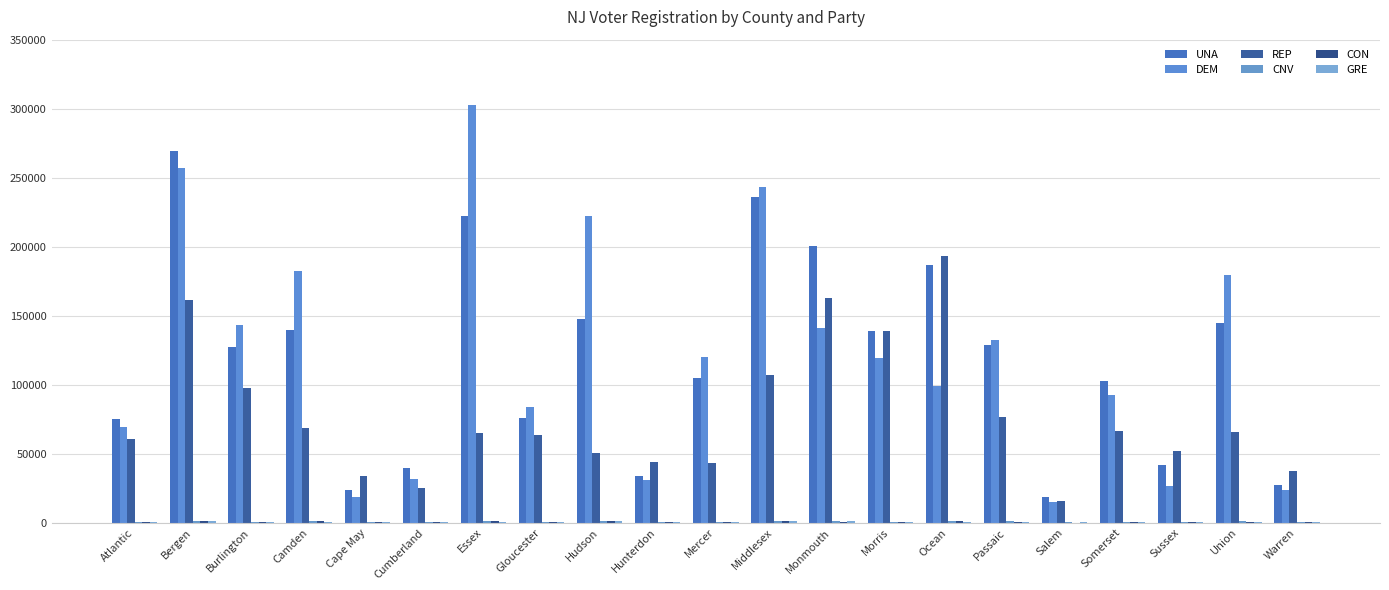

Are the bars grouped side by side (vs. stacked)?

Yes